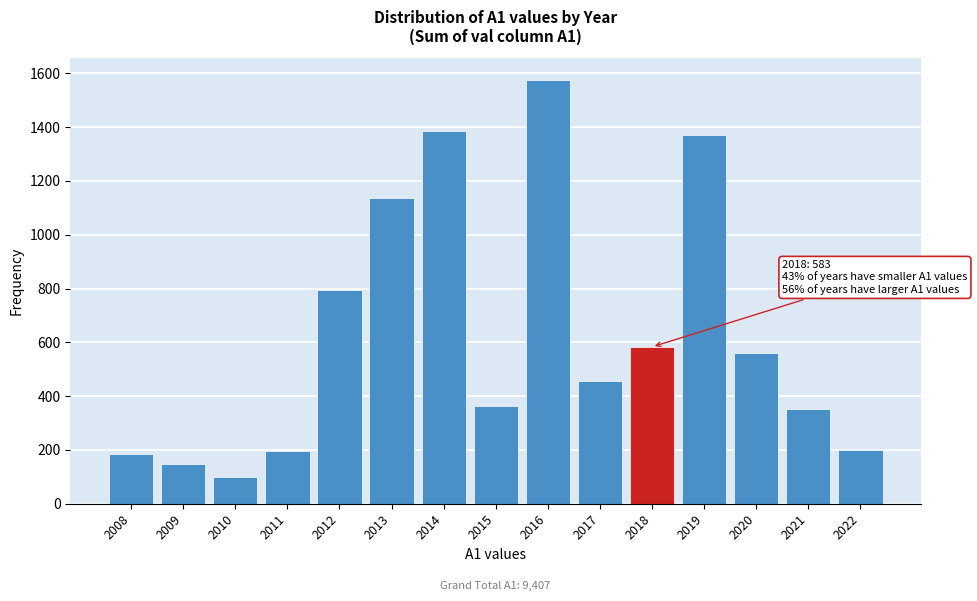

What is the difference between the values at 2017 and 2015?

95